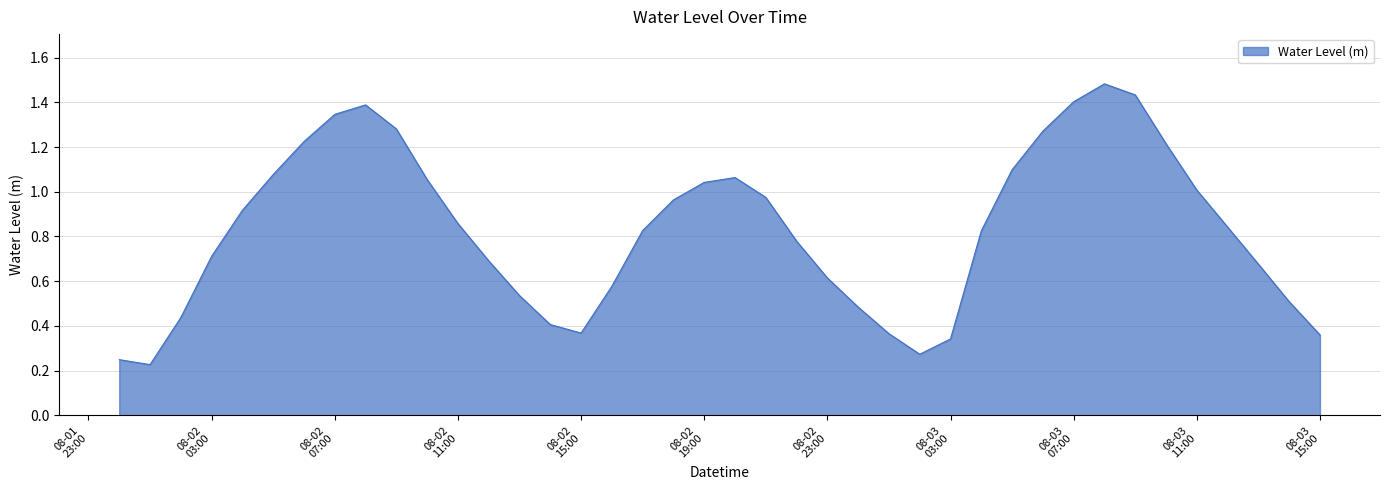

Does the chart display data point markers on the line(s)?

No